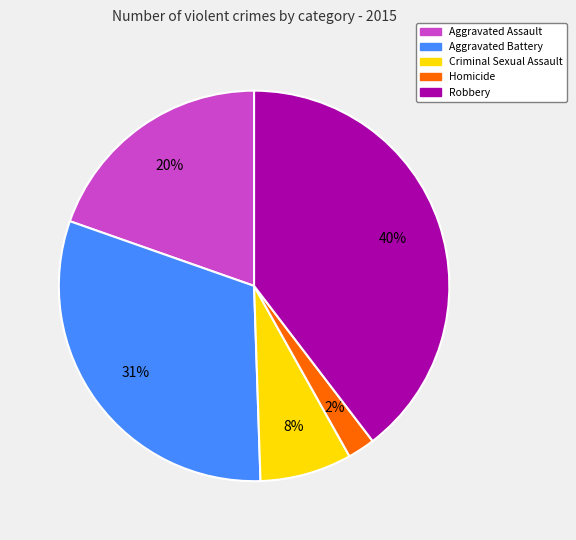

The Homicide slice represents 12% of the pie. True or false?

False